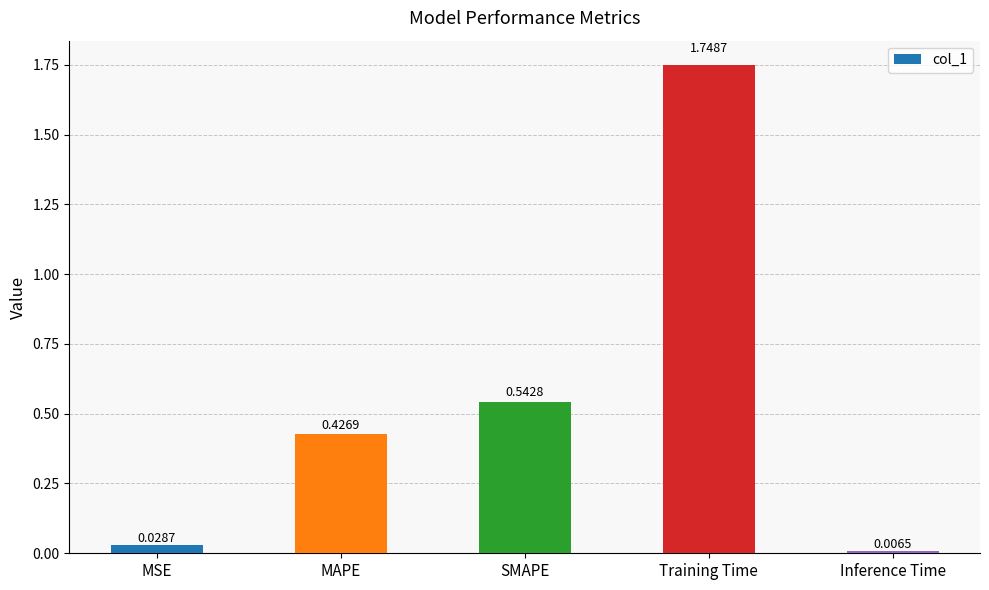

True or false: the data shows 0.8 at SMAPE.

False